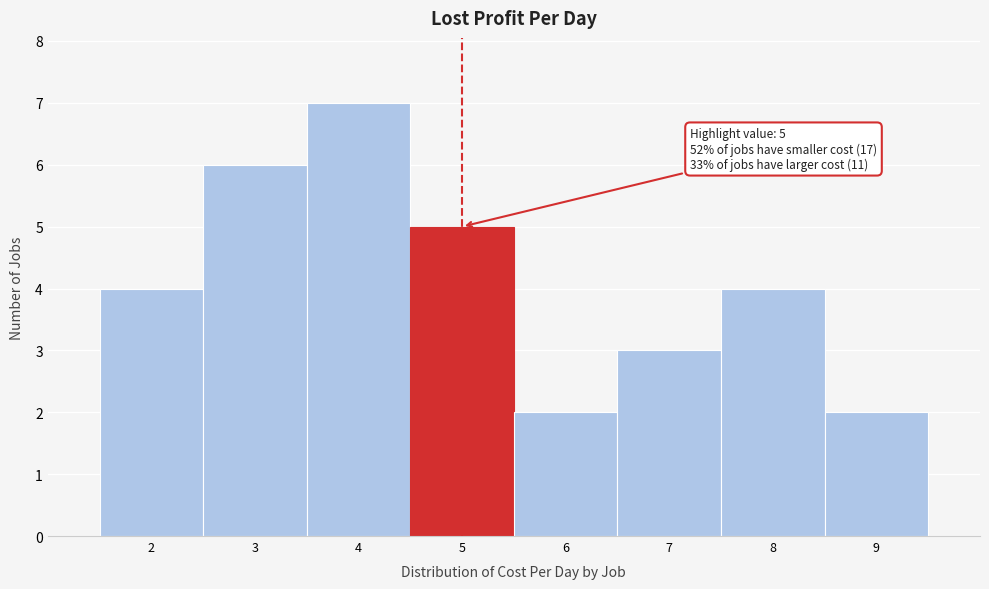

Which range on the x-axis has the tallest bar?

3.5 to 4.5